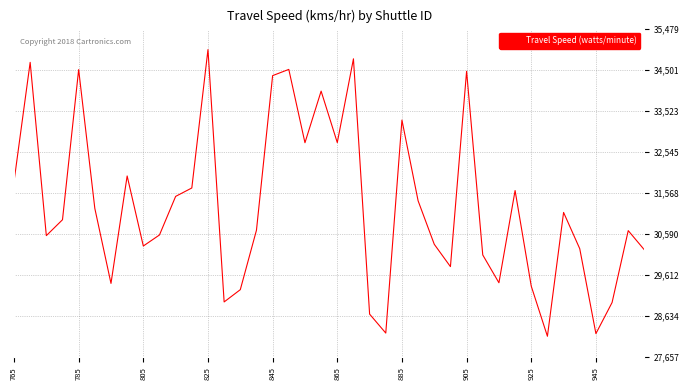

What is the minimum value shown in the chart?

28157